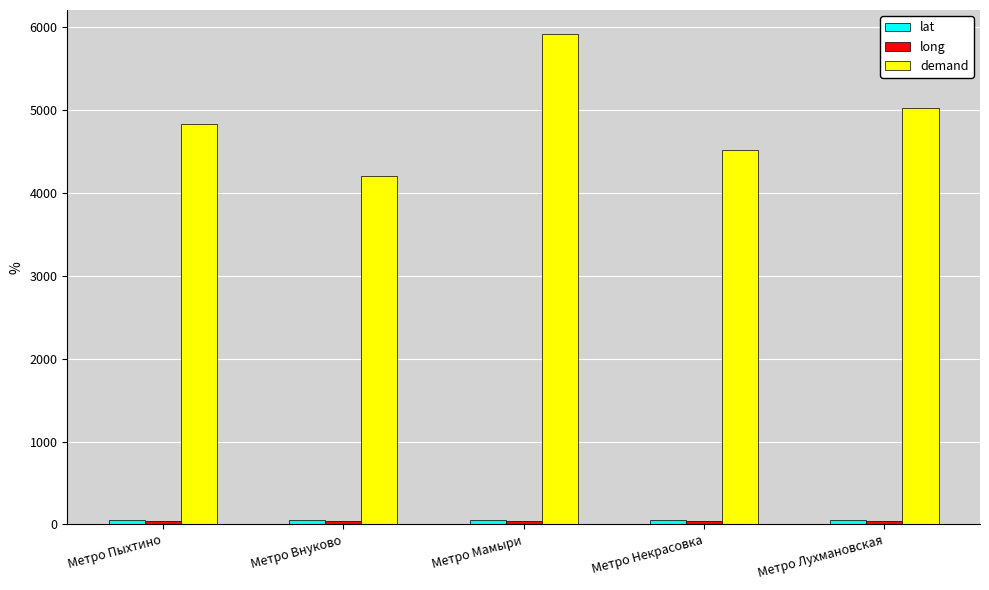

List the labels in order of demand value, largest first.

Метро Мамыри, Метро Лухмановская, Метро Пыхтино, Метро Некрасовка, Метро Внуково